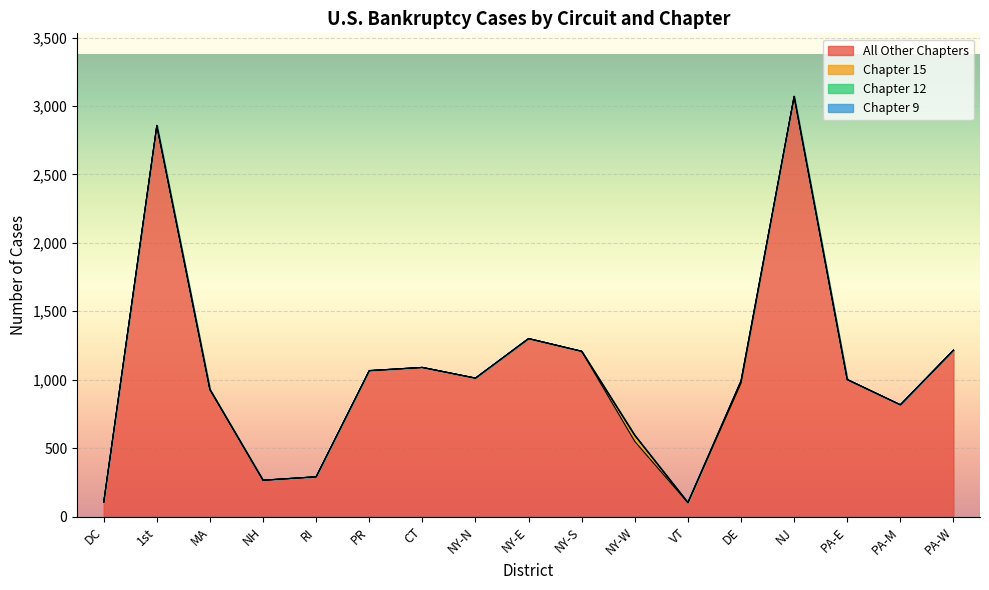

What is the total value across all series at NH?

266